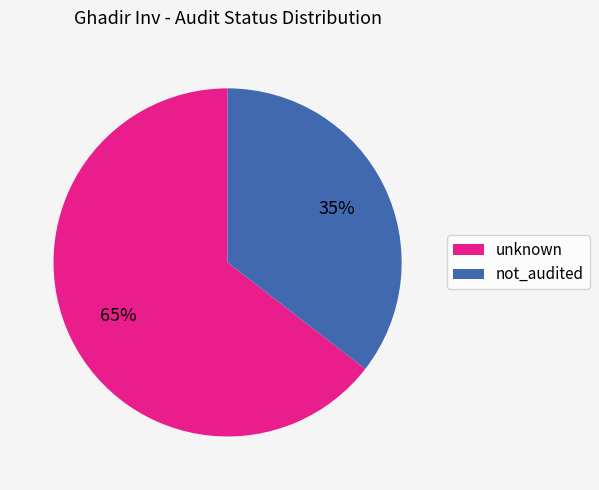

What is the smallest slice in the pie chart?

not_audited